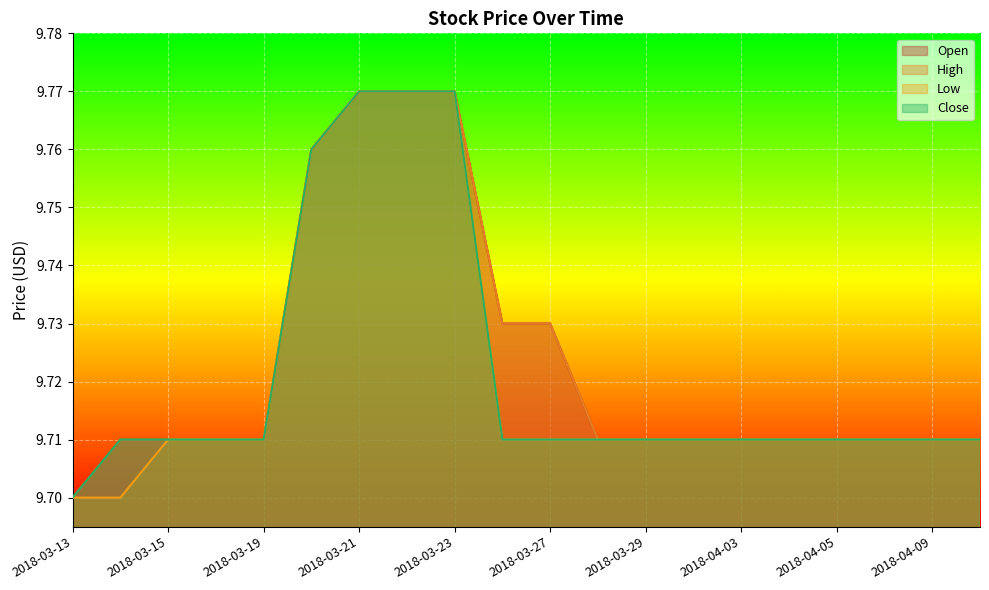

What is the difference between the maximum and second lowest values in the Open series?

0.1